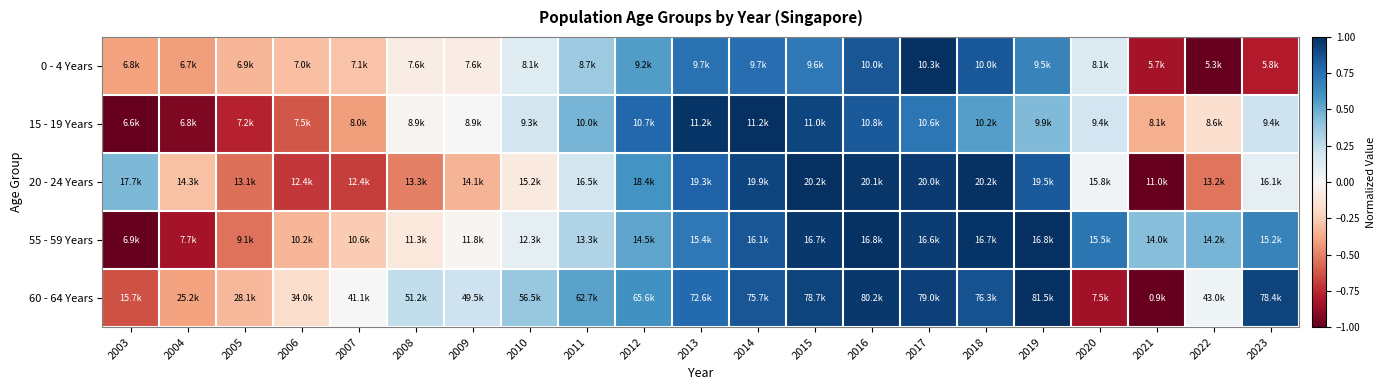

Reading left to right, what are all the values shown in this chart?

0 - 4 Years: 2003=-0.4	2004=-0.4	2005=-0.3	2006=-0.3	2007=-0.3	2008=-0.1	2009=-0.1	2010=0.1	2011=0.4	2012=0.6	2013=0.7	2014=0.8	2015=0.7	2016=0.9	2017=1.0	2018=0.8	2019=0.7	2020=0.1	2021=-0.8	2022=-1.0	2023=-0.8
15 - 19 Years: 2003=-1.0	2004=-0.9	2005=-0.8	2006=-0.6	2007=-0.4	2008=-0.0	2009=0.0	2010=0.2	2011=0.5	2012=0.8	2013=1.0	2014=1.0	2015=0.9	2016=0.8	2017=0.7	2018=0.6	2019=0.4	2020=0.2	2021=-0.4	2022=-0.2	2023=0.2
20 - 24 Years: 2003=0.5	2004=-0.3	2005=-0.5	2006=-0.7	2007=-0.7	2008=-0.5	2009=-0.3	2010=-0.1	2011=0.2	2012=0.6	2013=0.8	2014=0.9	2015=1.0	2016=1.0	2017=1.0	2018=1.0	2019=0.8	2020=0.0	2021=-1.0	2022=-0.5	2023=0.1
55 - 59 Years: 2003=-1.0	2004=-0.8	2005=-0.5	2006=-0.3	2007=-0.3	2008=-0.1	2009=-0.0	2010=0.1	2011=0.3	2012=0.5	2013=0.7	2014=0.9	2015=1.0	2016=1.0	2017=0.9	2018=1.0	2019=1.0	2020=0.7	2021=0.4	2022=0.5	2023=0.7
60 - 64 Years: 2003=-0.6	2004=-0.4	2005=-0.3	2006=-0.2	2007=-0.0	2008=0.2	2009=0.2	2010=0.4	2011=0.5	2012=0.6	2013=0.8	2014=0.9	2015=0.9	2016=1.0	2017=0.9	2018=0.9	2019=1.0	2020=-0.8	2021=-1.0	2022=0.0	2023=0.9